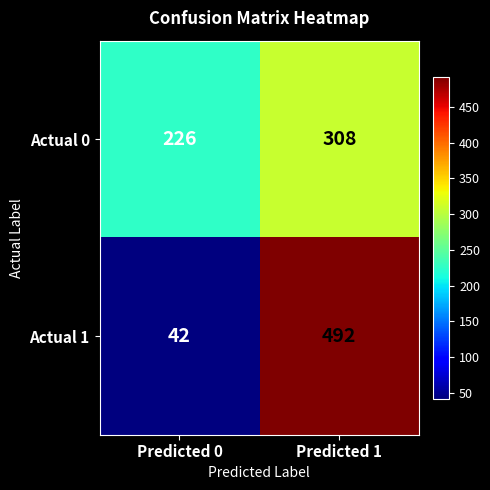

What is the difference between the Actual 0 values at Predicted 0 and Predicted 1?

82